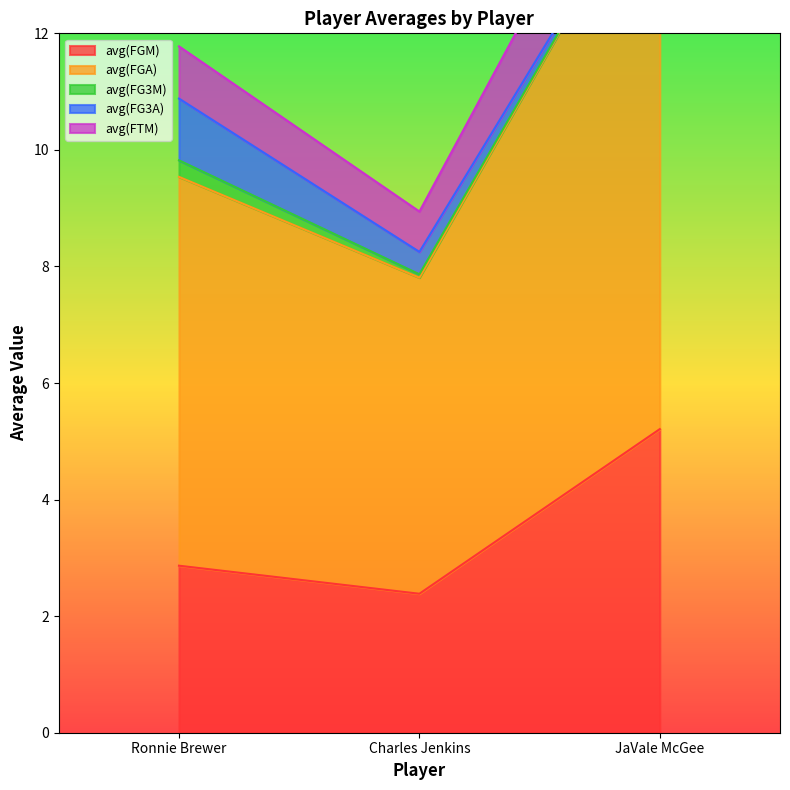

At how many categories does at least one series exceed 4?

3